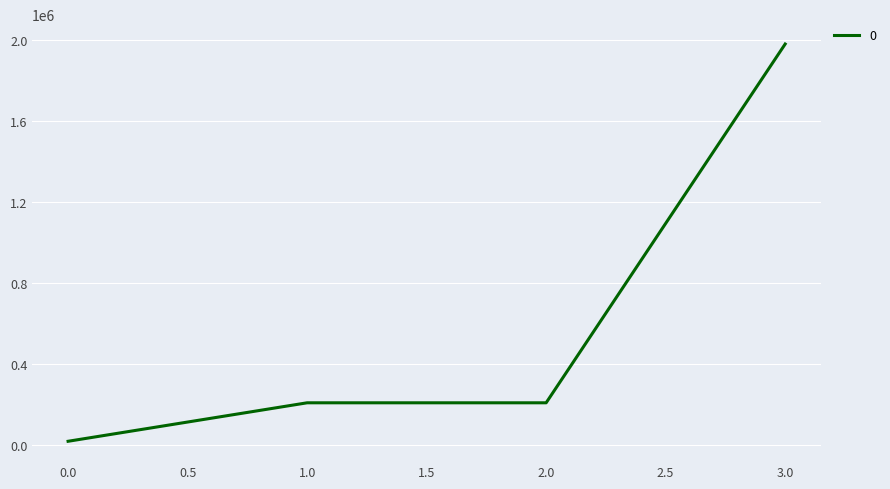

Is it true that the value at 2.0 is 210000?

True